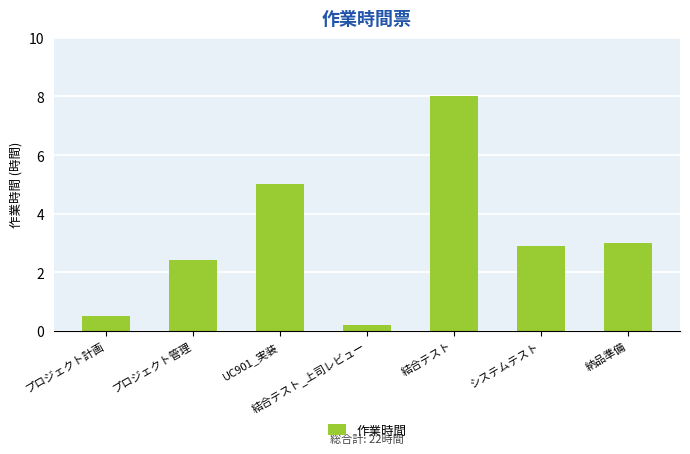

Reading right to left, list all the values displayed in this chart.

3.0	2.9	8.0	0.2	5.0	2.4	0.5